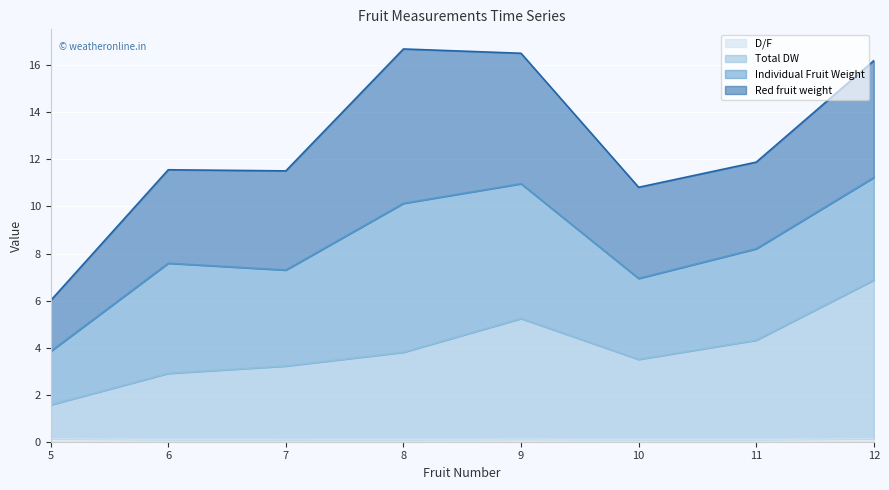

Does the chart display data point markers on the line(s)?

No